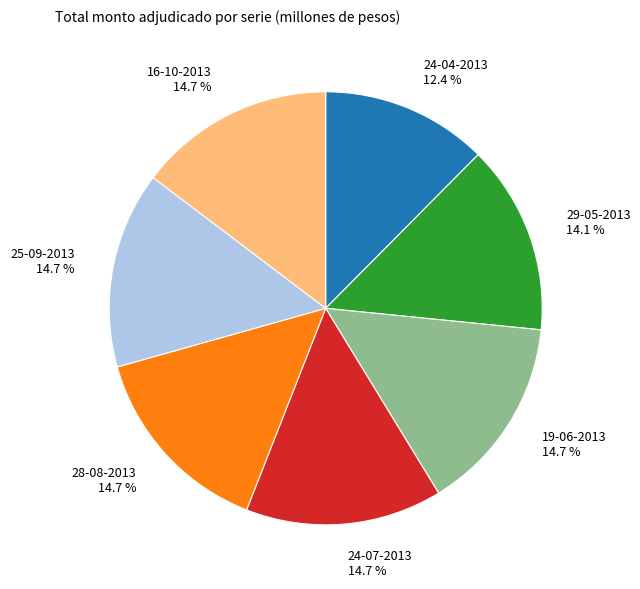

Does 19-06-2013 represent more than half of the total?

No